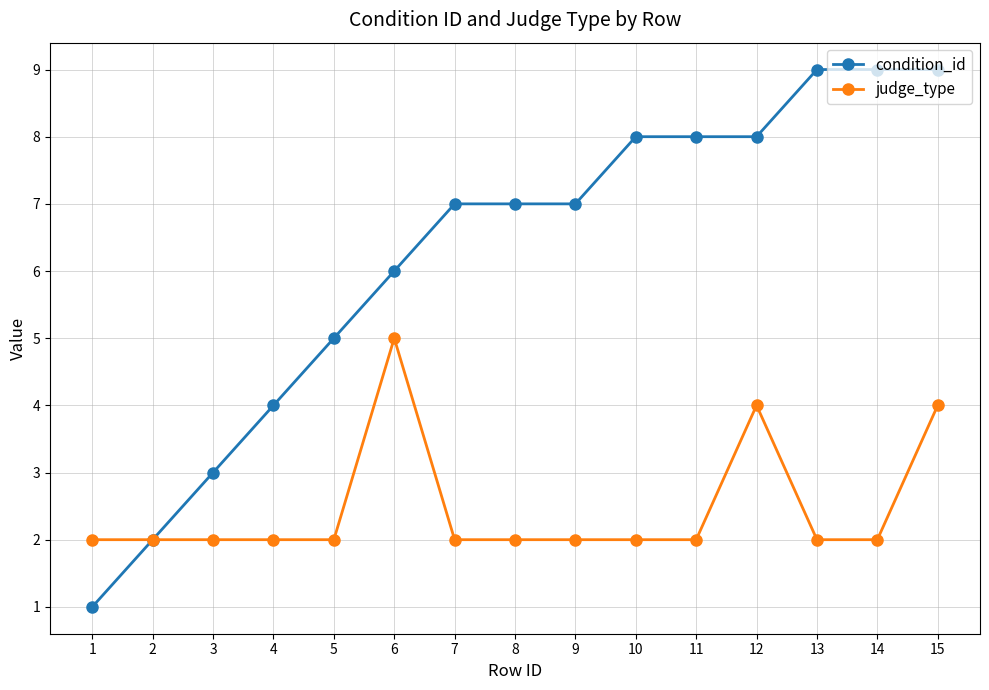

Which series changed the most between 9 and 12?

judge_type